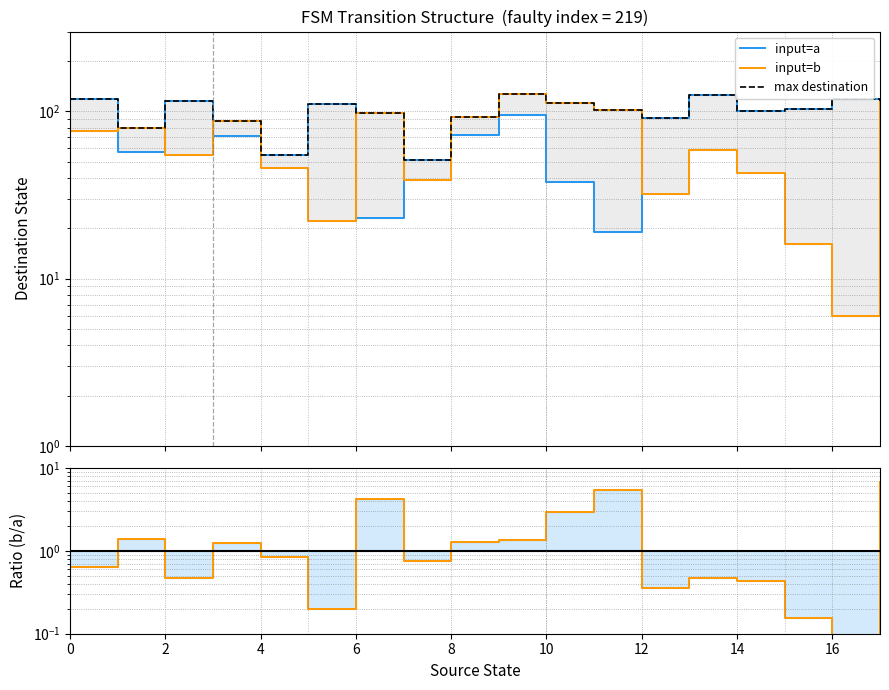

What is the value of the max destination point at the 16th from the left?

103.0